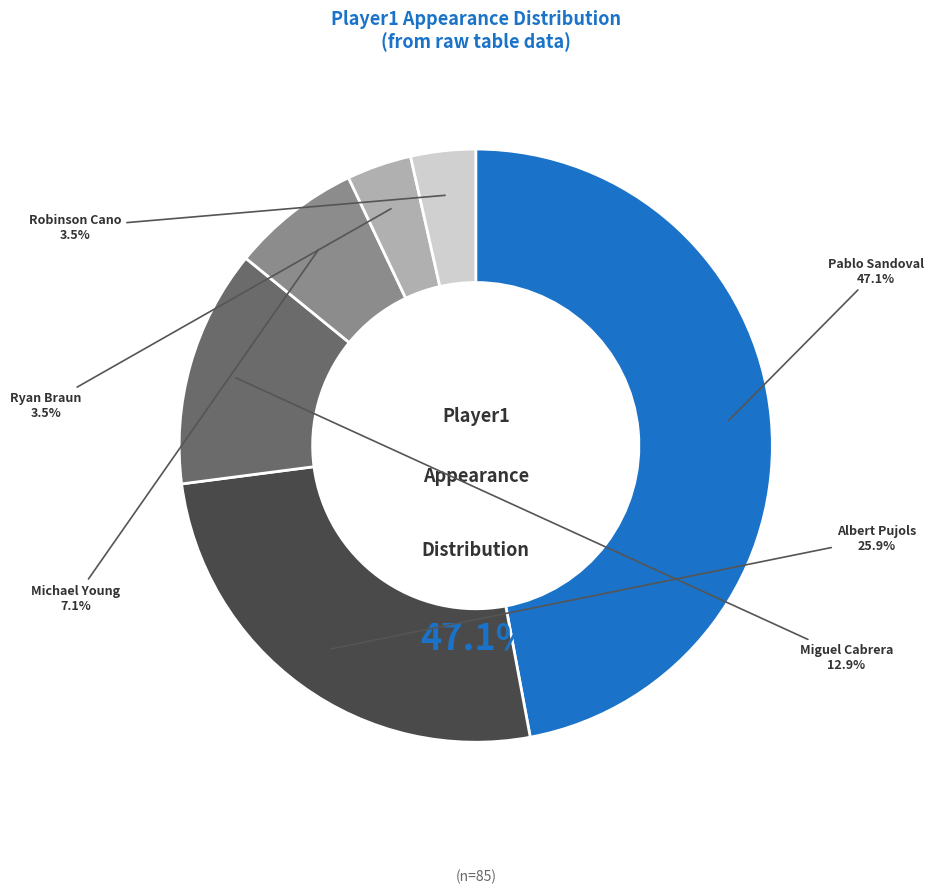

Is Robinson Cano the majority of the pie?

No